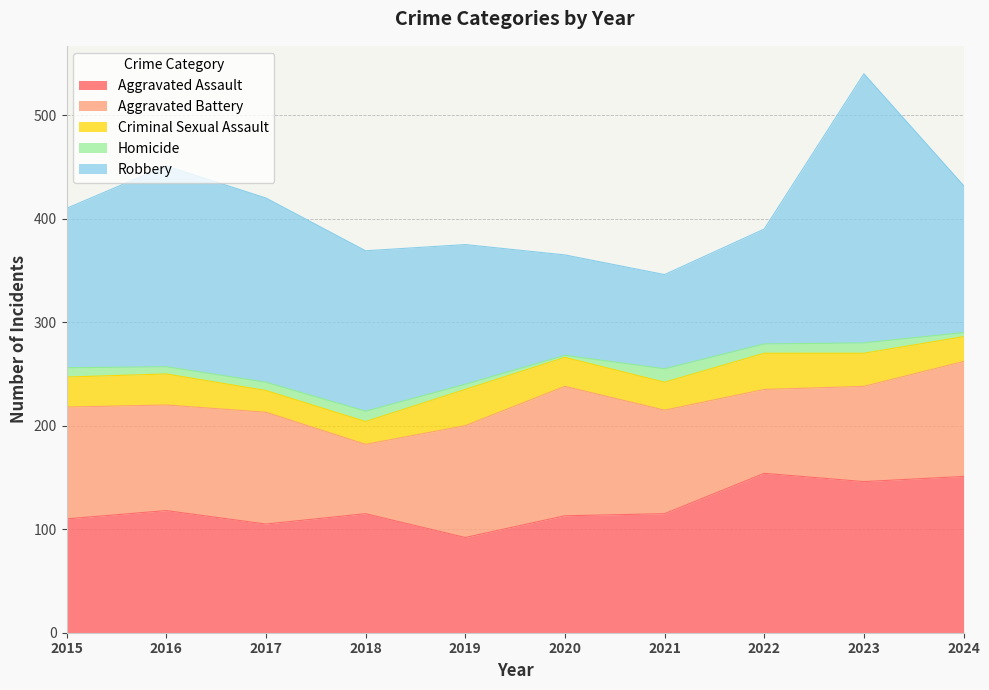

What is the difference between the Aggravated Assault values at 2020 and 2017?

8